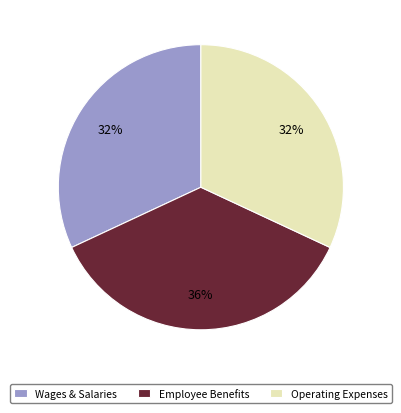

To the nearest percent, what is the average slice percentage?

33%